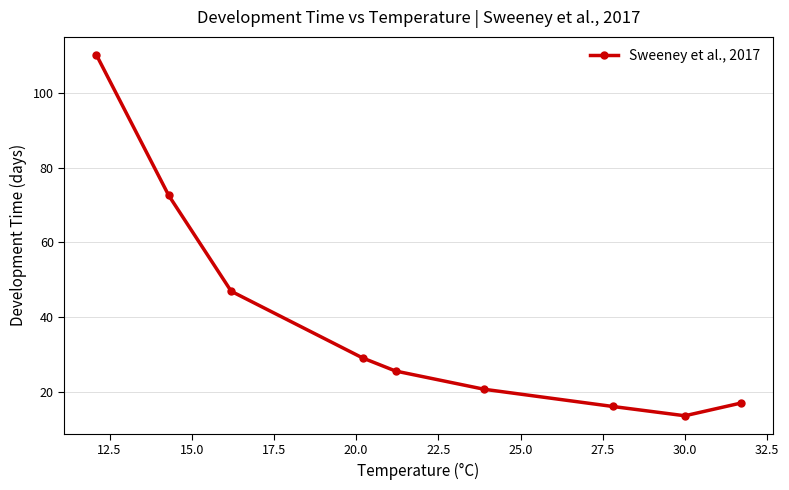

What is the average value?

39.0